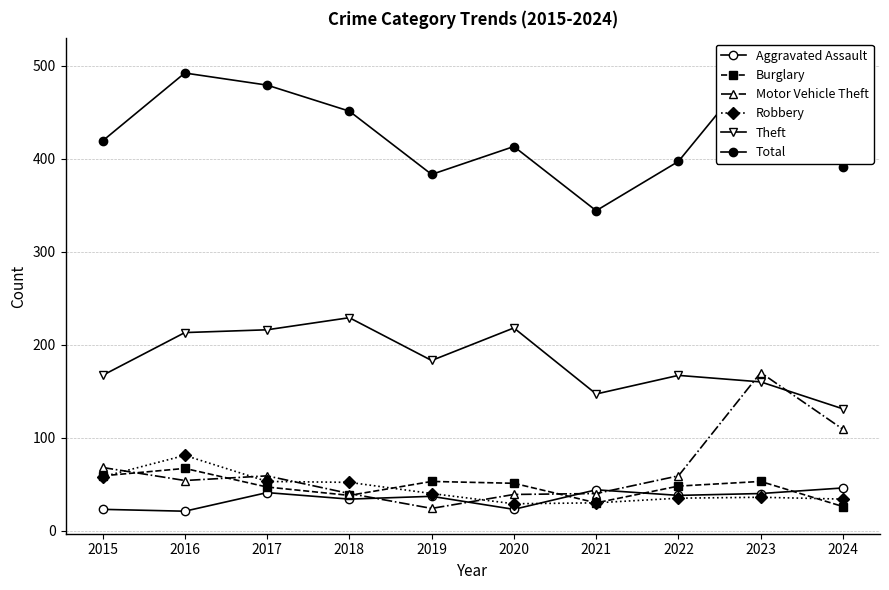

The value of Aggravated Assault at 2023 is 27. True or false?

False